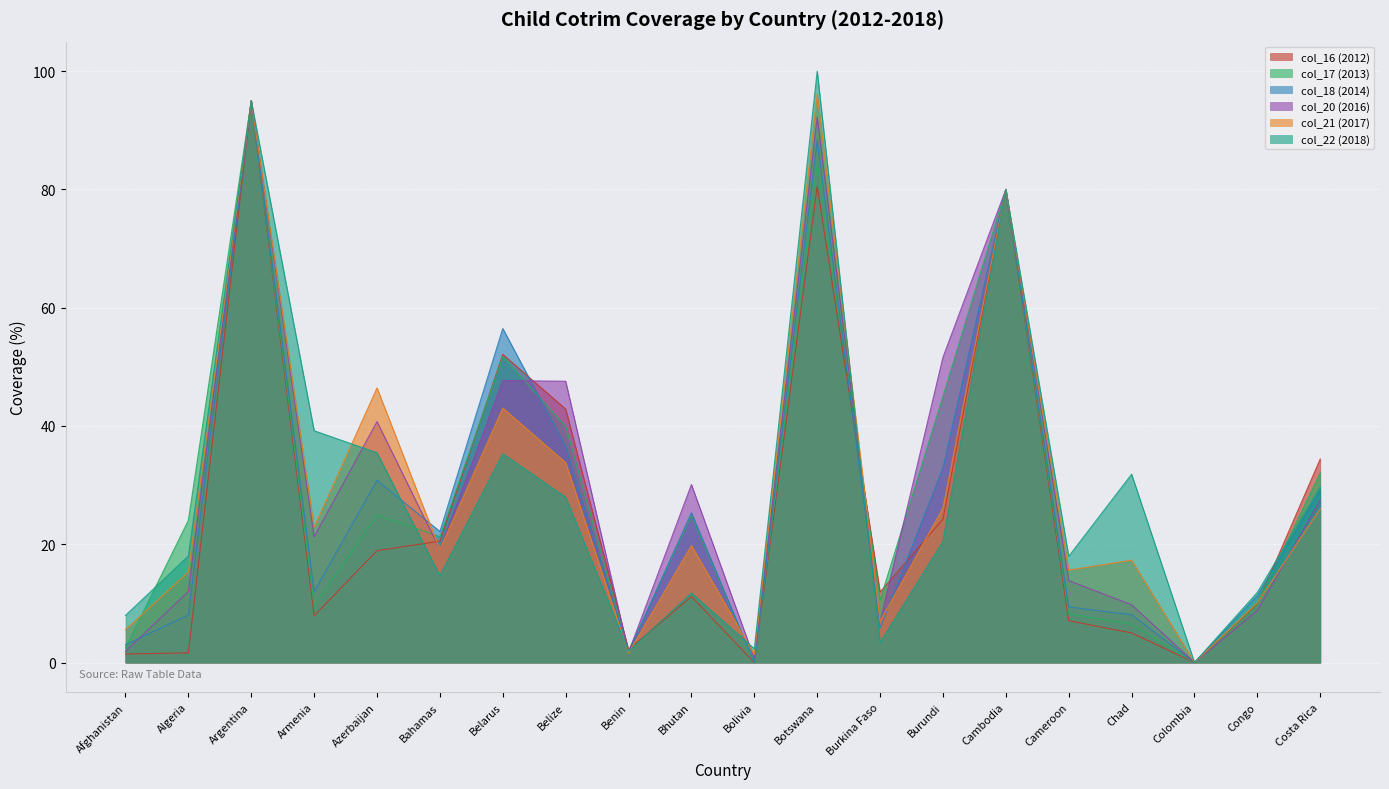

True or false: col_18 (2014) and col_17 (2013) cross at least once.

True